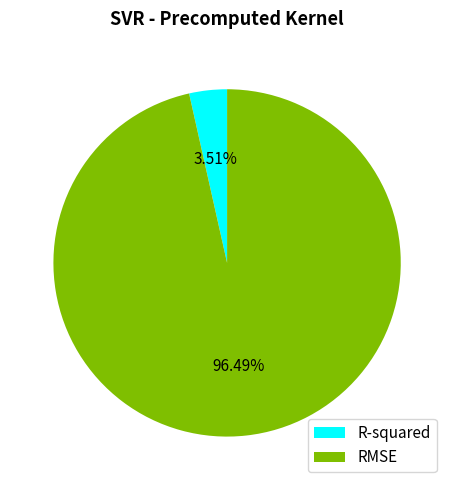

What portion of the pie excludes RMSE?

3.5%